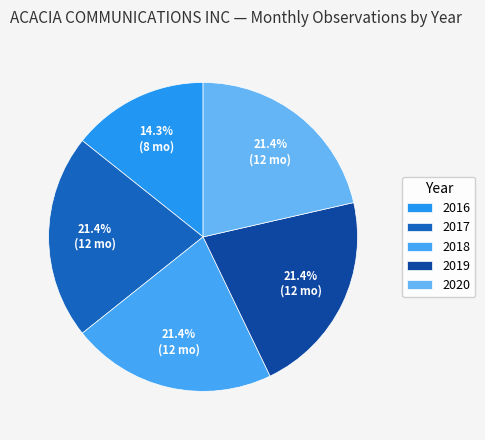

What portion of the pie excludes 2017?

78.6%